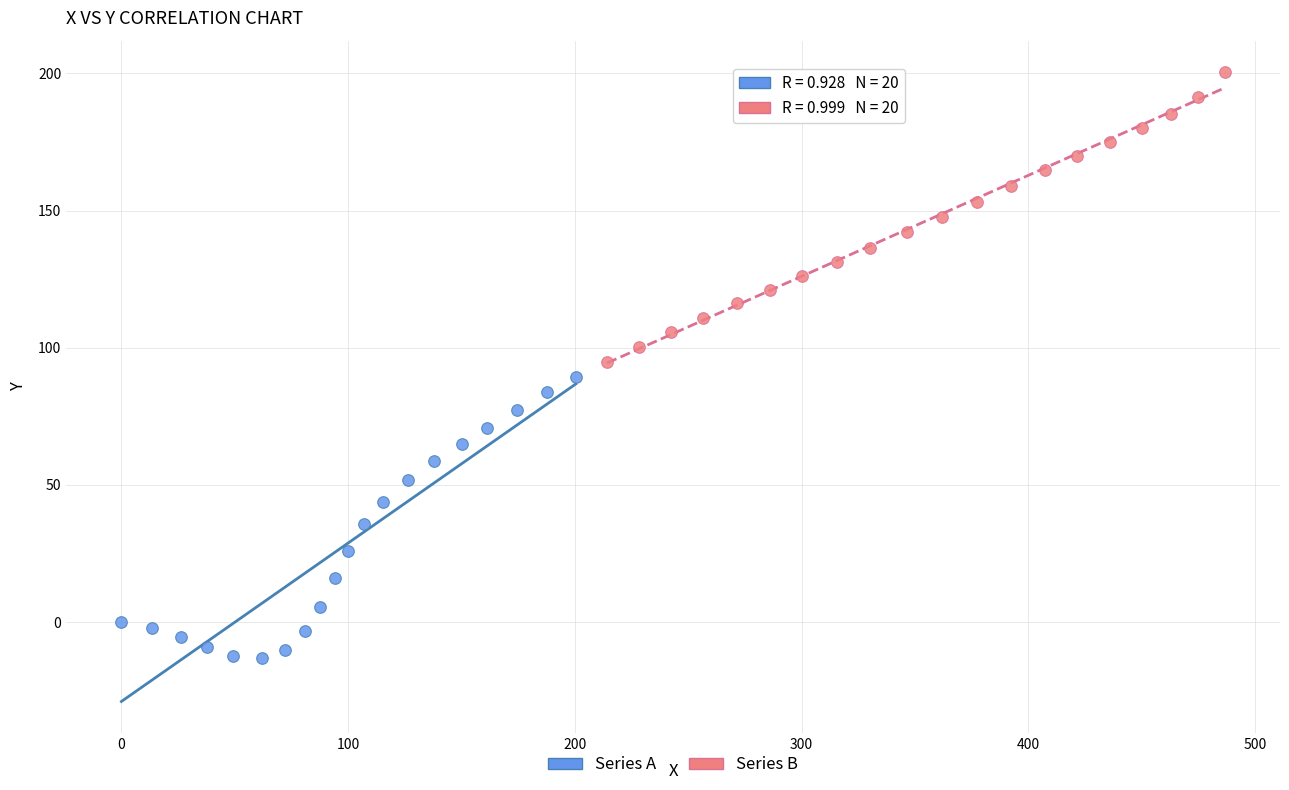

Which series contains the lowest Y value?

Series A